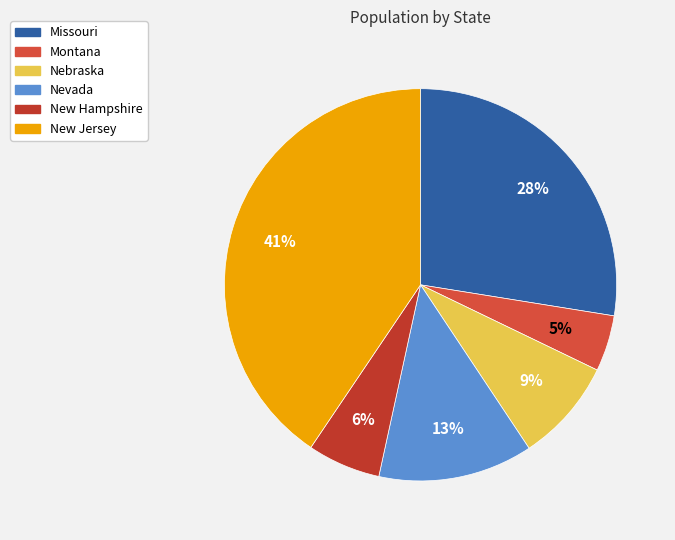

To the nearest percent, what is the average slice percentage?

17%